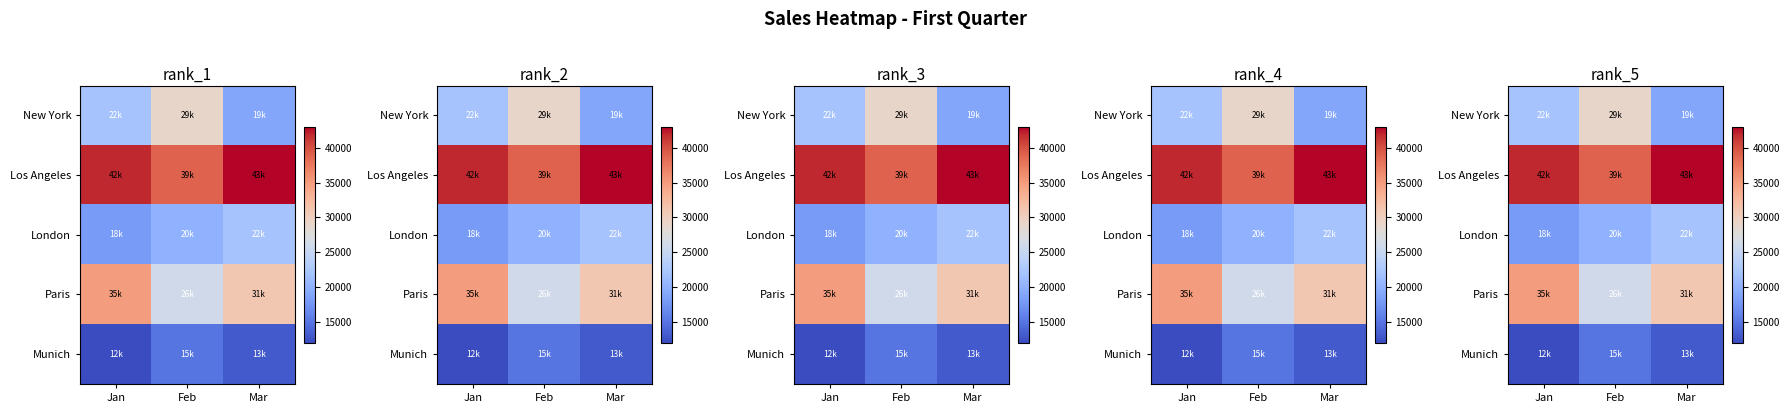

Between Jan and Mar, which is larger?

Jan